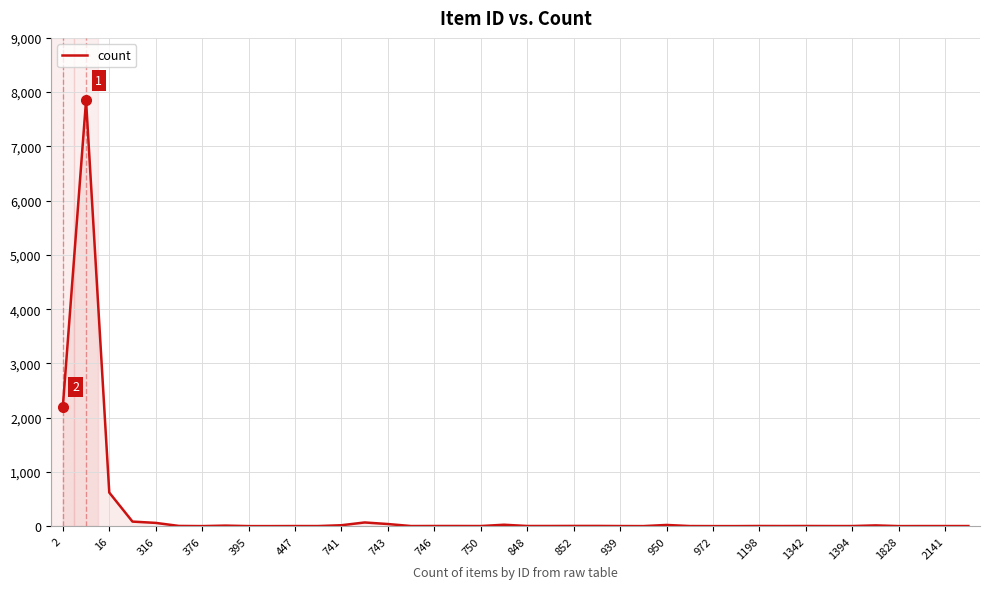

Count the number of data series in this chart.

1